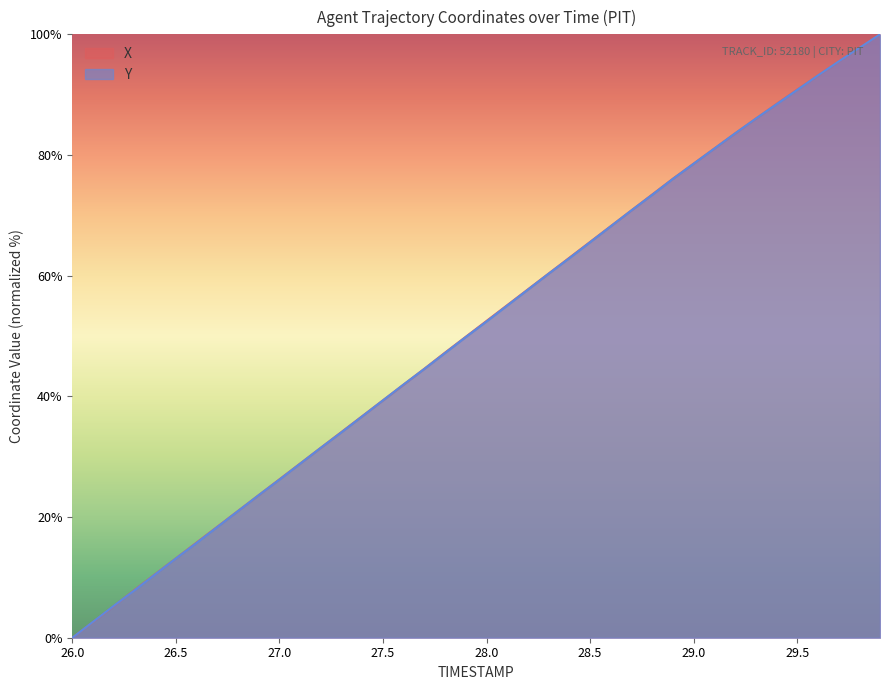

How many data points in Y are above 52?

20